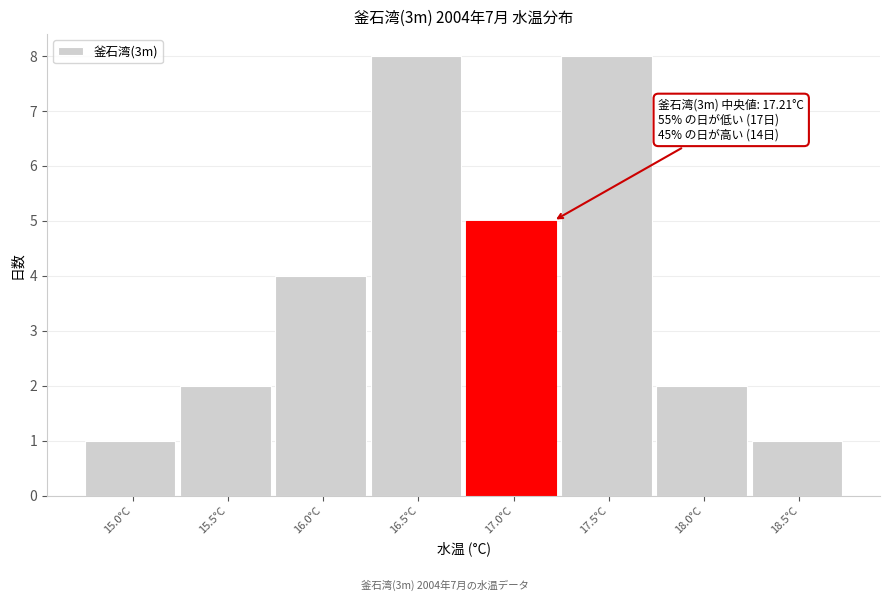

Reading left to right, transcribe all the data shown in this chart.

1	2	4	8	5	8	2	1